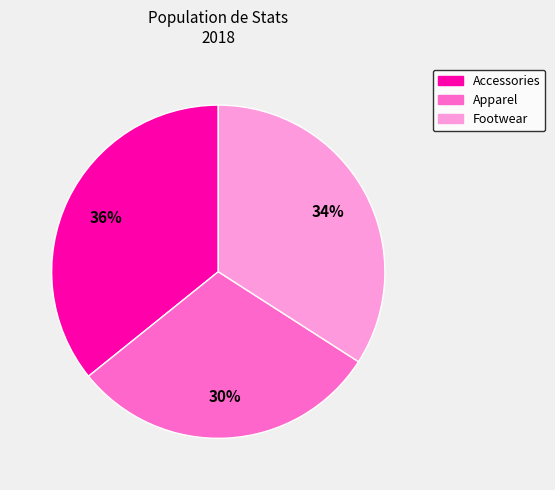

Rank the categories by value from lowest to highest.

Apparel, Footwear, Accessories